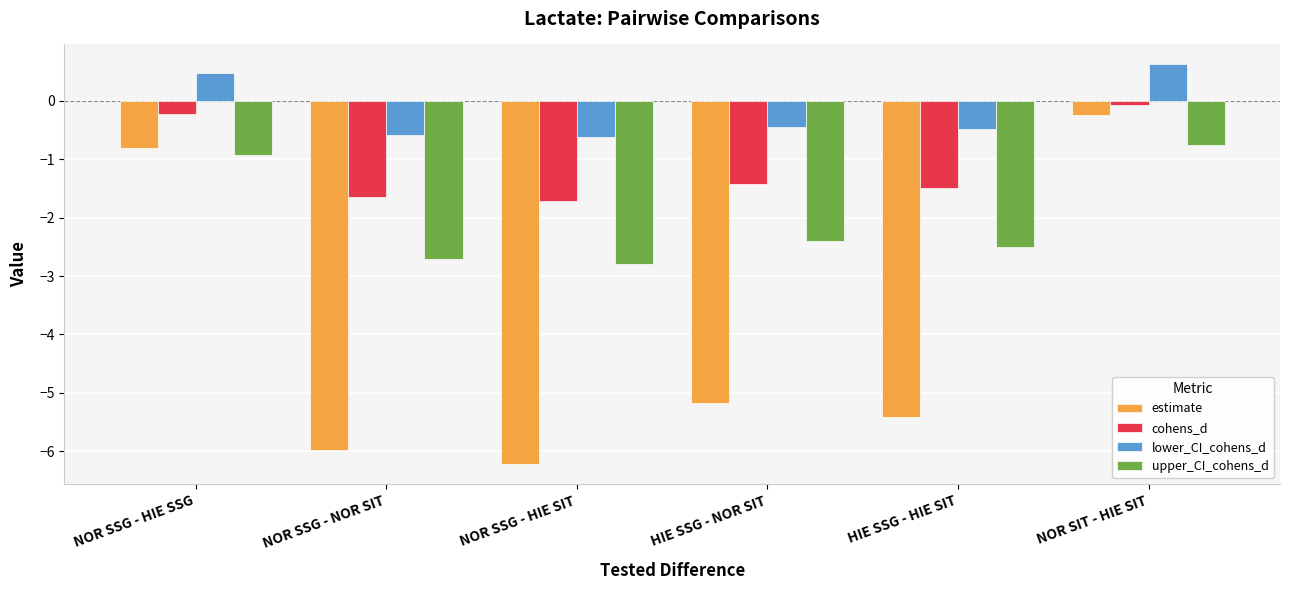

Which series changed the most between NOR SSG - HIE SSG and HIE SSG - HIE SIT?

estimate